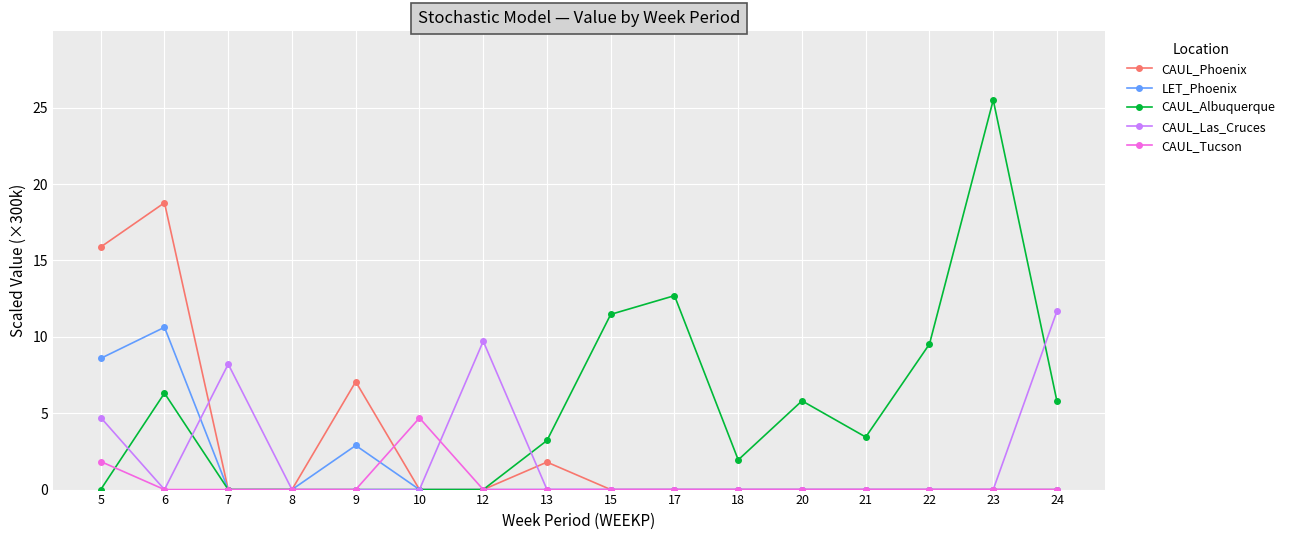

What is the sum of the CAUL_Las_Cruces values at 17 and 24?

11.7